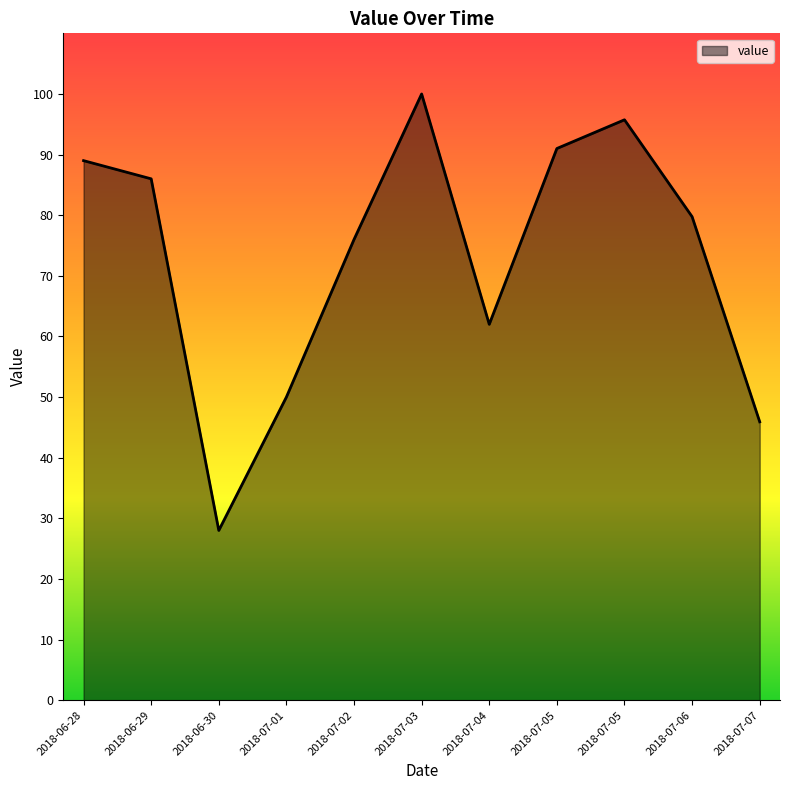

What is the average value?

73.0